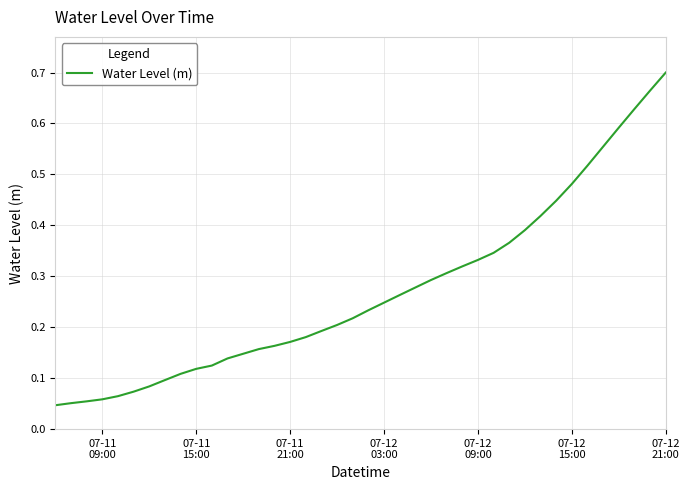

What is the difference between the second highest and minimum values?

0.6